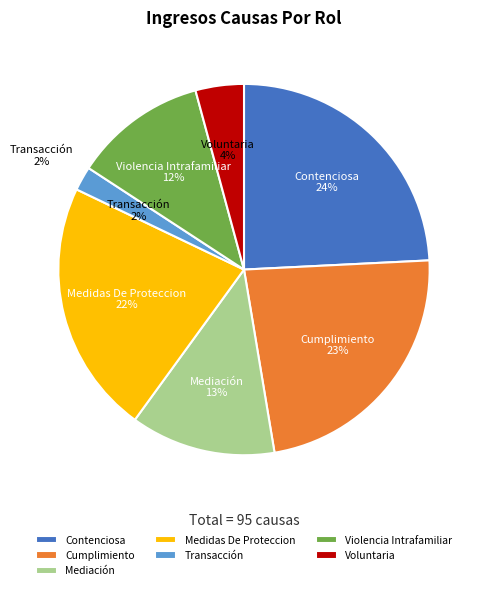

What is the total percentage of Transacción and Contenciosa?

26.3%